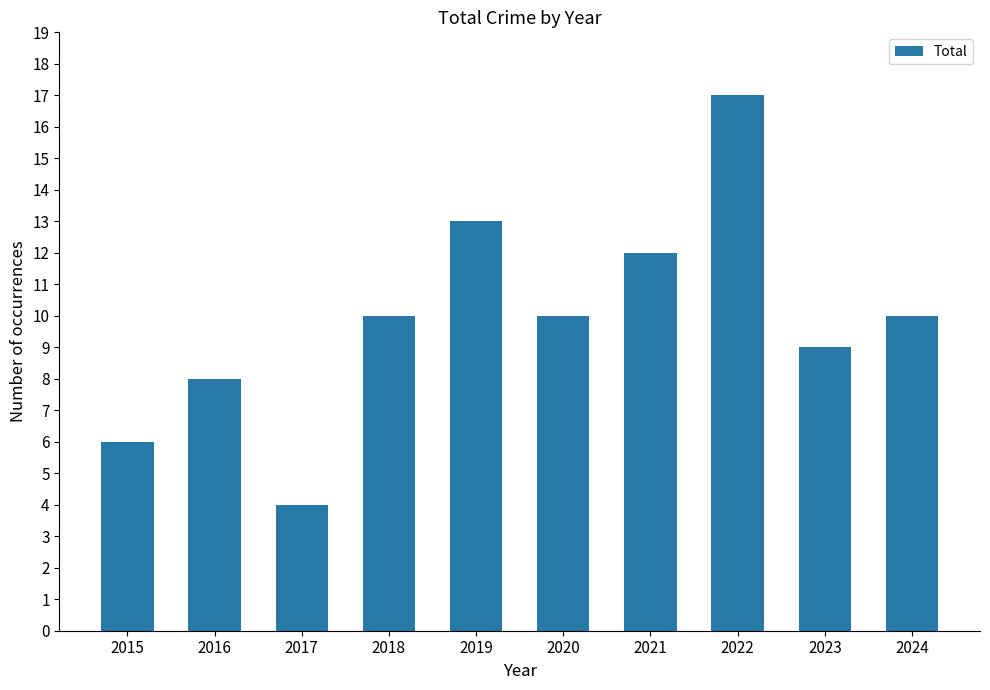

How many bars are there in total?

10